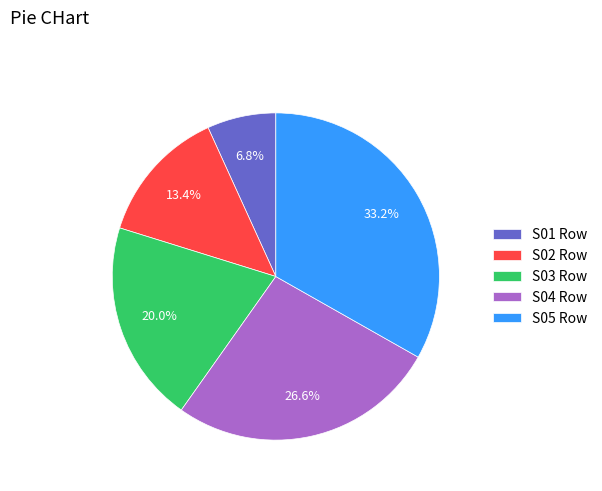

Rank the categories by value from highest to lowest.

S05 Row, S04 Row, S03 Row, S02 Row, S01 Row